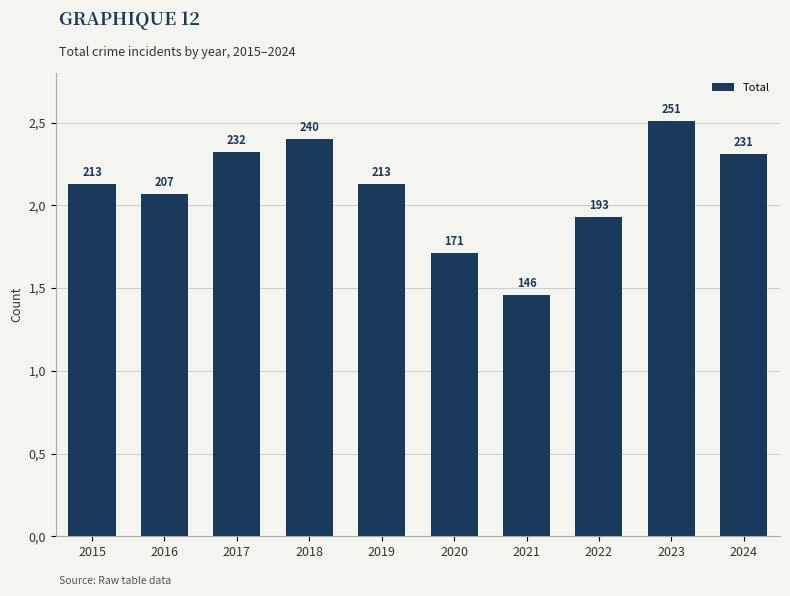

What is the change in value from 2017 to 2018?

+8